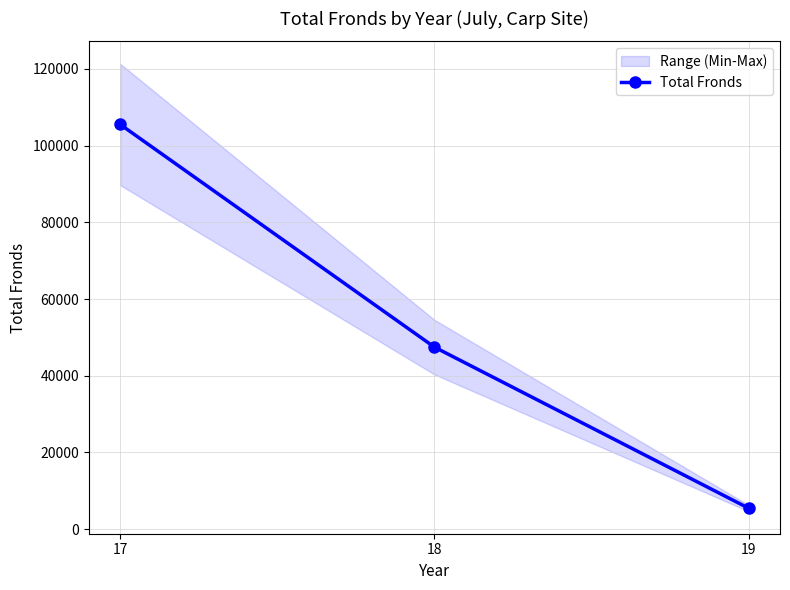

What is the average value?

52816